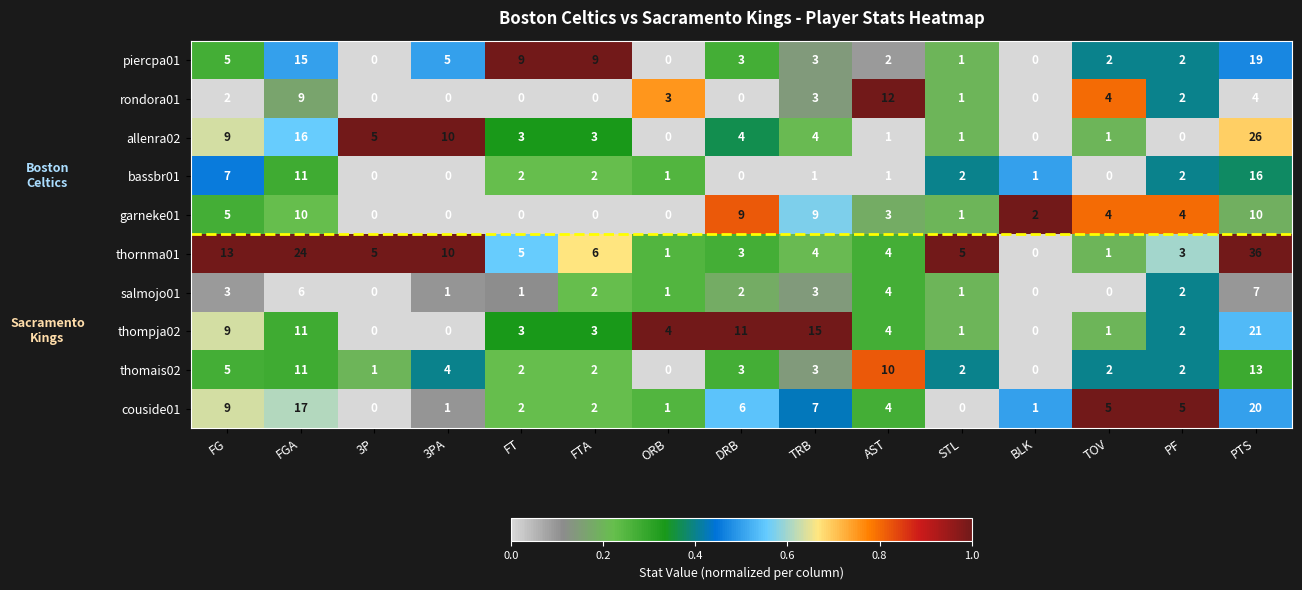

What is the total value across all series at AST?

45